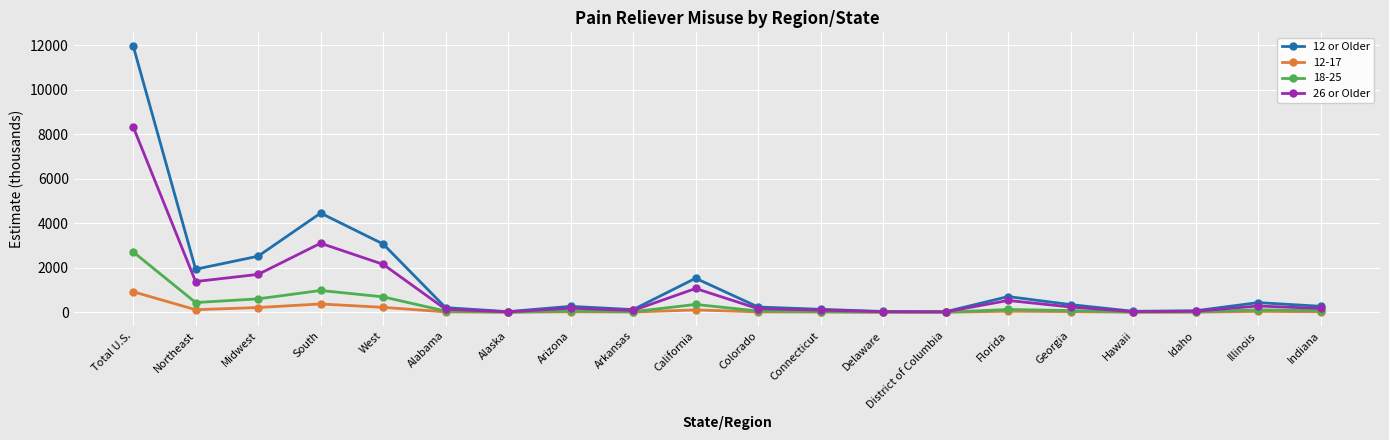

What are all the series names shown in the legend?

12 or Older, 12-17, 18-25, 26 or Older